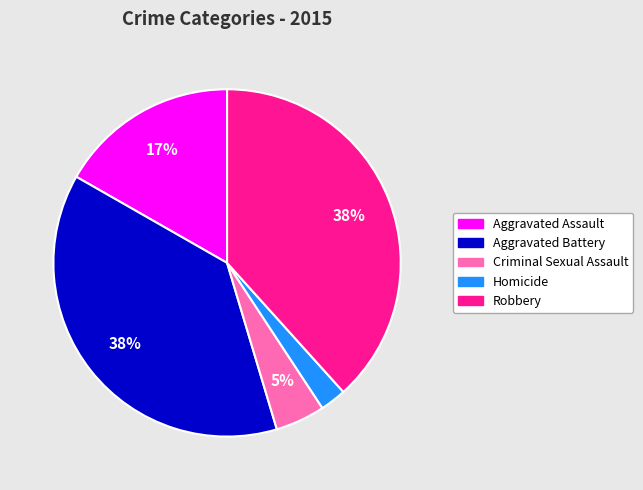

What is the ratio of the value at Homicide to the value at Robbery?

0.1